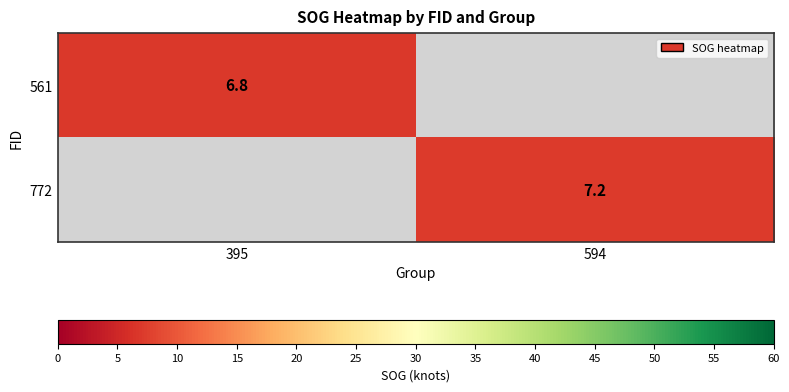

Which has a higher value, 395 or 594?

594